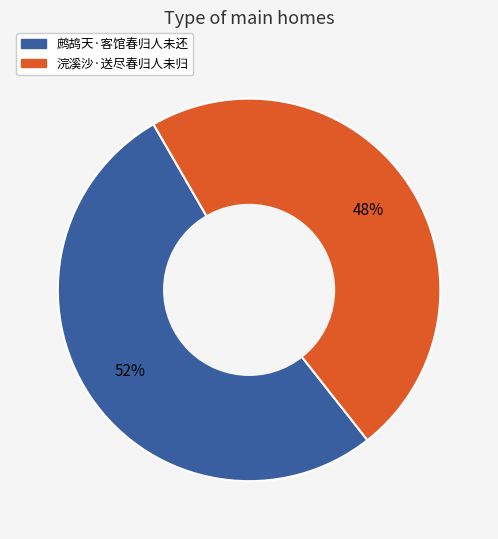

Does any single category account for the majority?

Yes